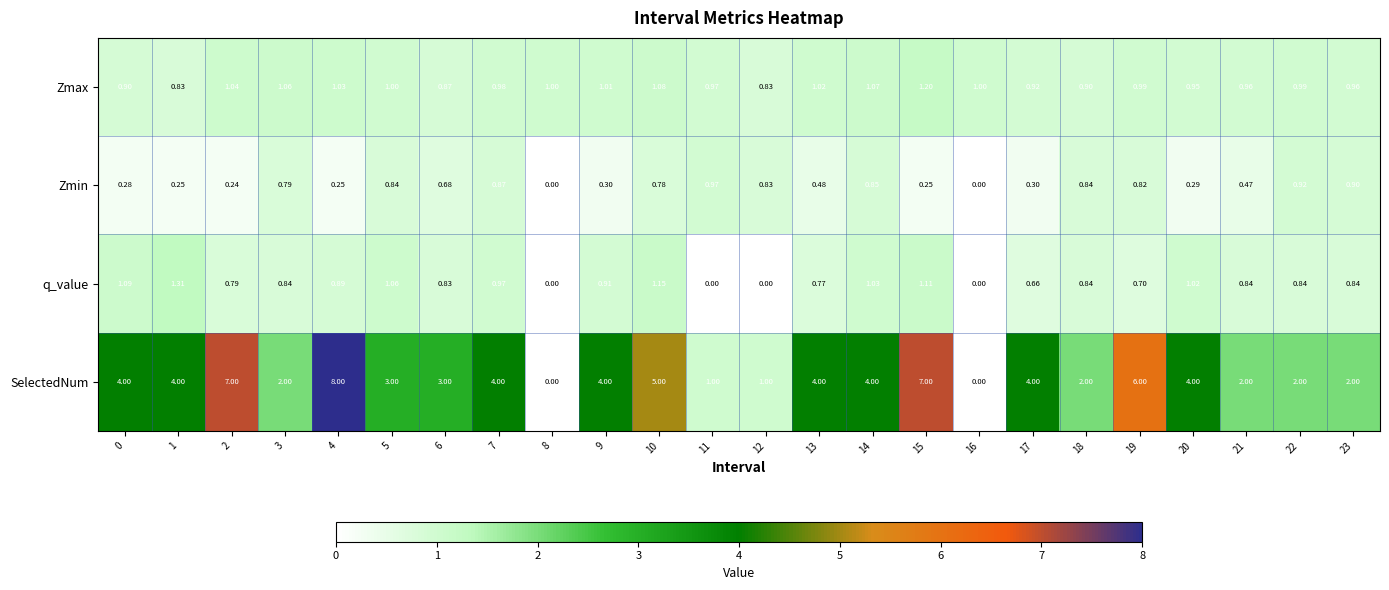

Rank the series by their maximum value, from lowest to highest.

Zmin, Zmax, q_value, SelectedNum